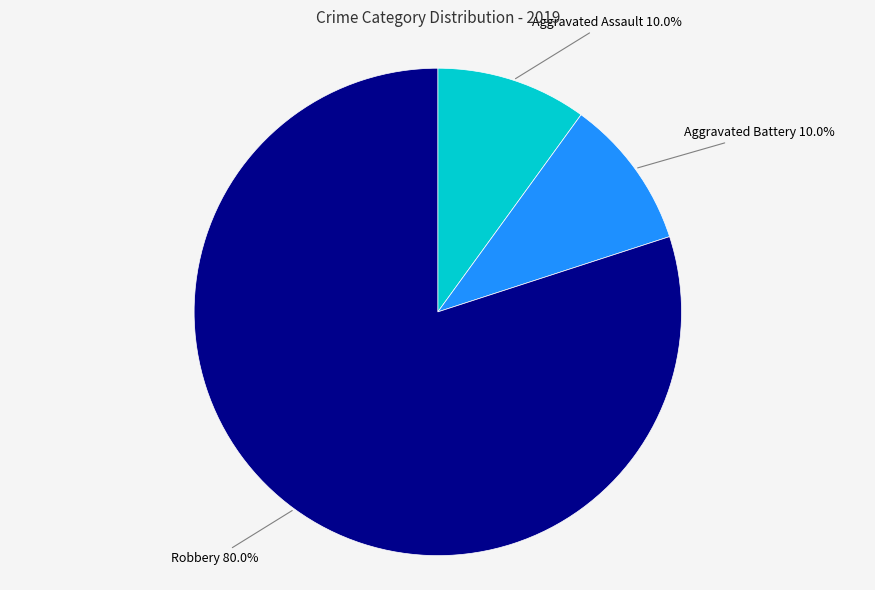

Count the number of slices in the pie.

3